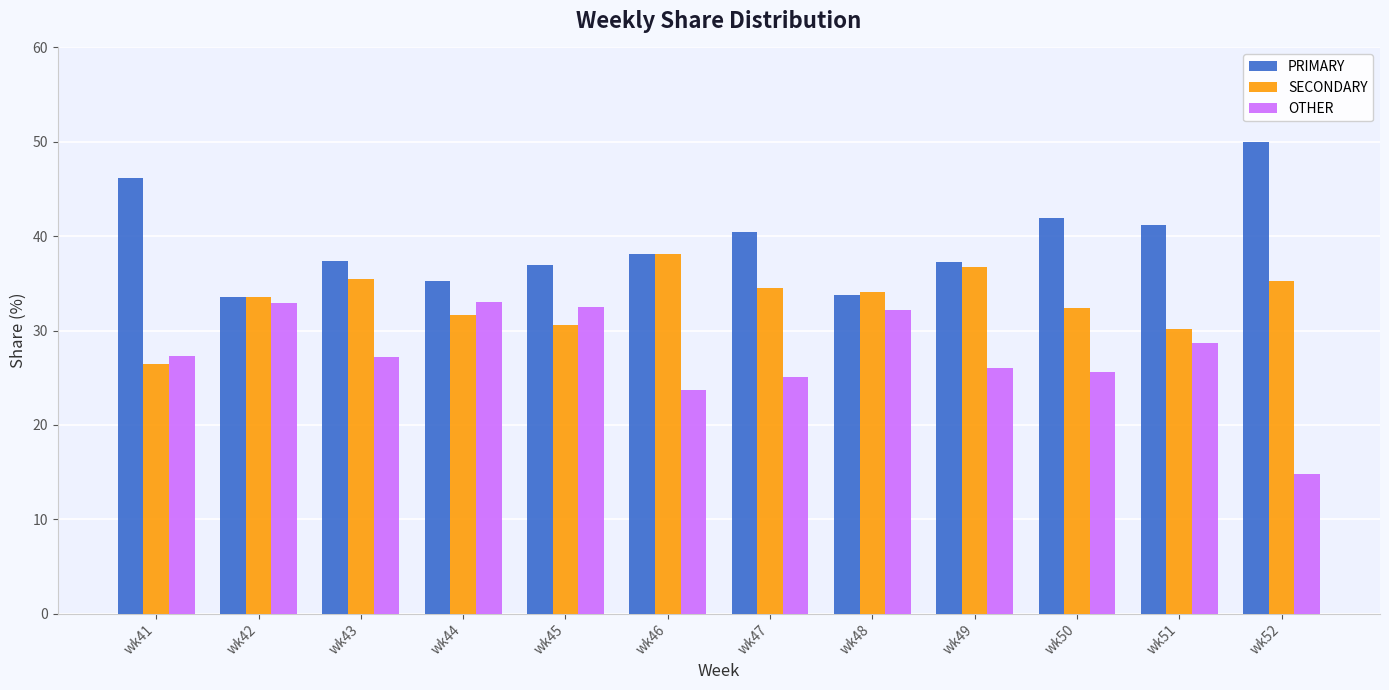

At which label does PRIMARY first exceed 38?

wk41